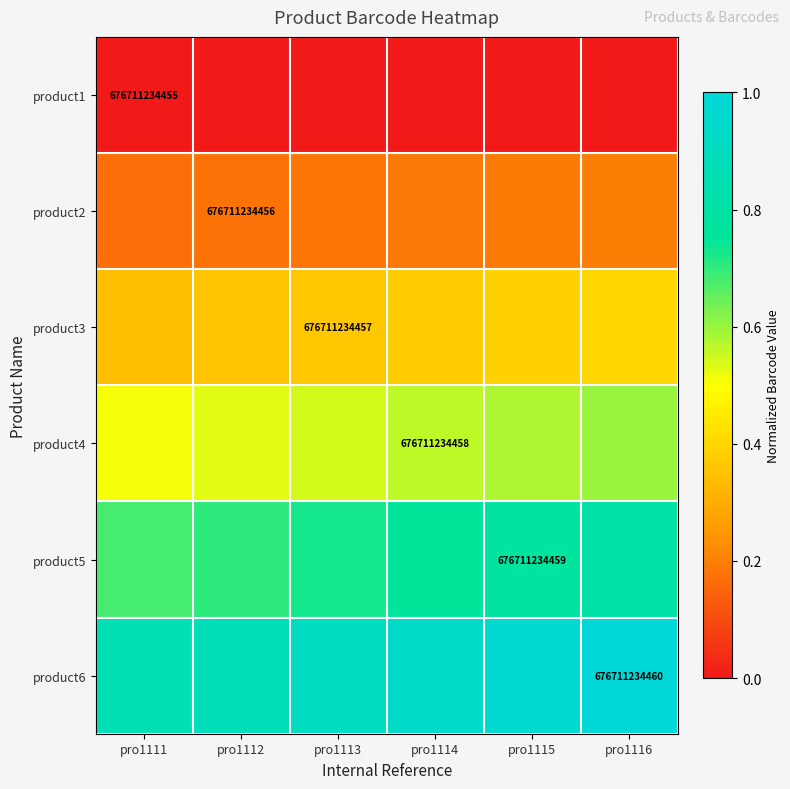

Is the value of product1 at pro1111 greater than the value of product2 at pro1112?

No